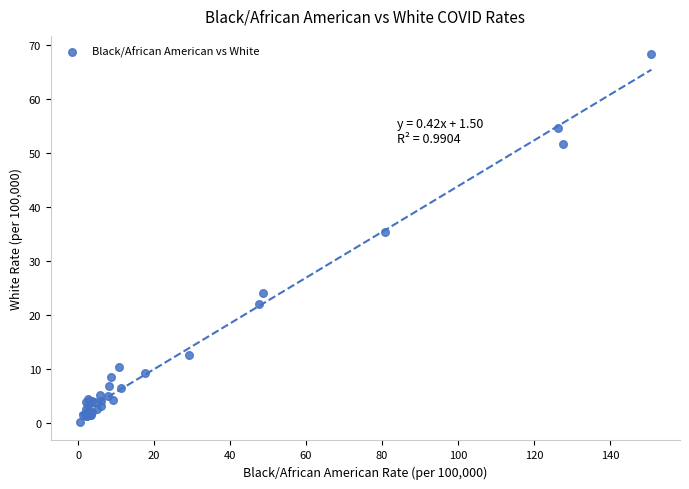

What Y value in the scatter plot is closest to 34?

35.4